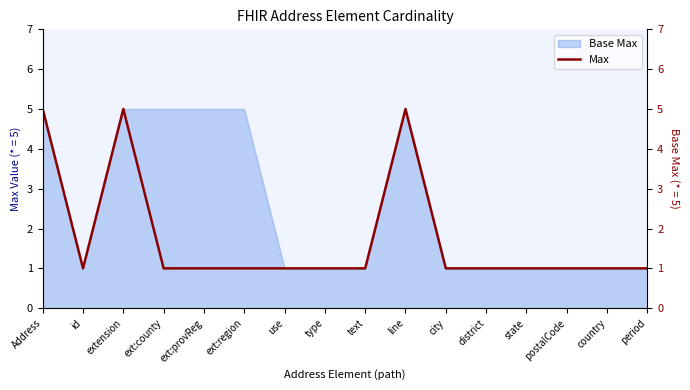

What is the ratio of the value at postalCode to the value at period?

1.0